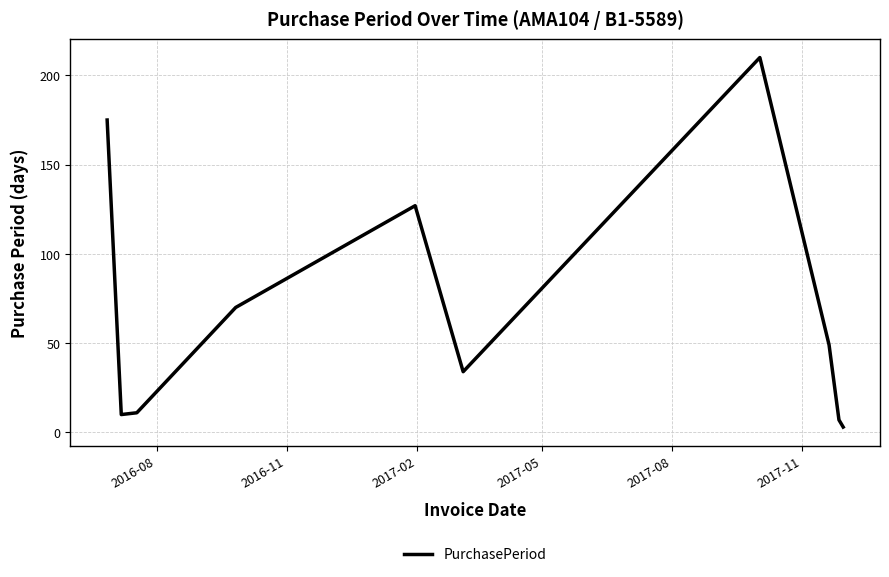

Reading left to right, list all the values displayed in this chart.

175	10	11	70	127	34	210	49	7	3